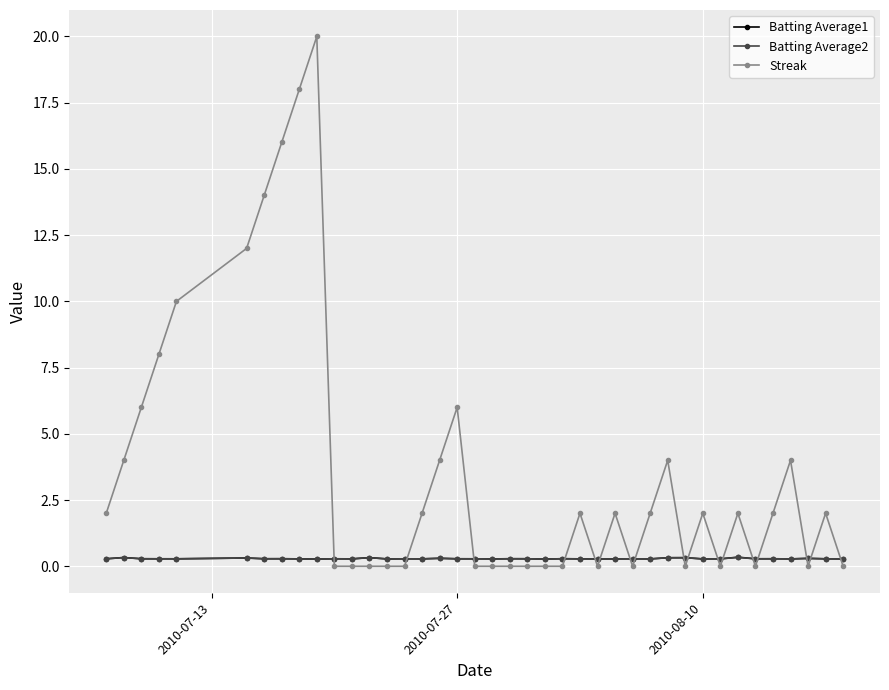

Which series has the largest total across all categories?

Streak